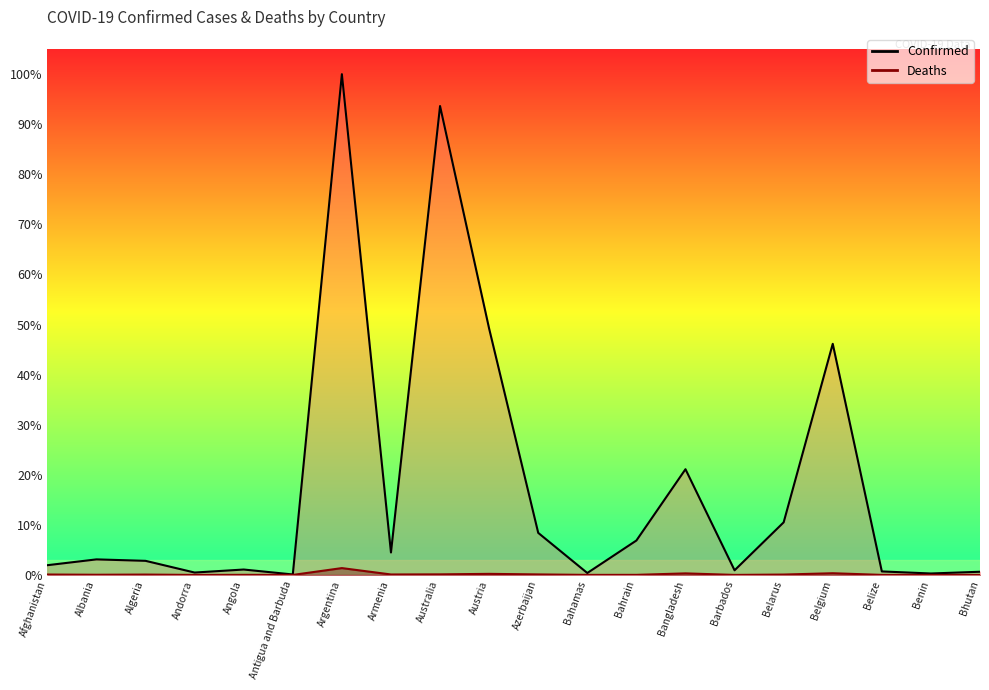

At how many categories does at least one series exceed 7266635?

2